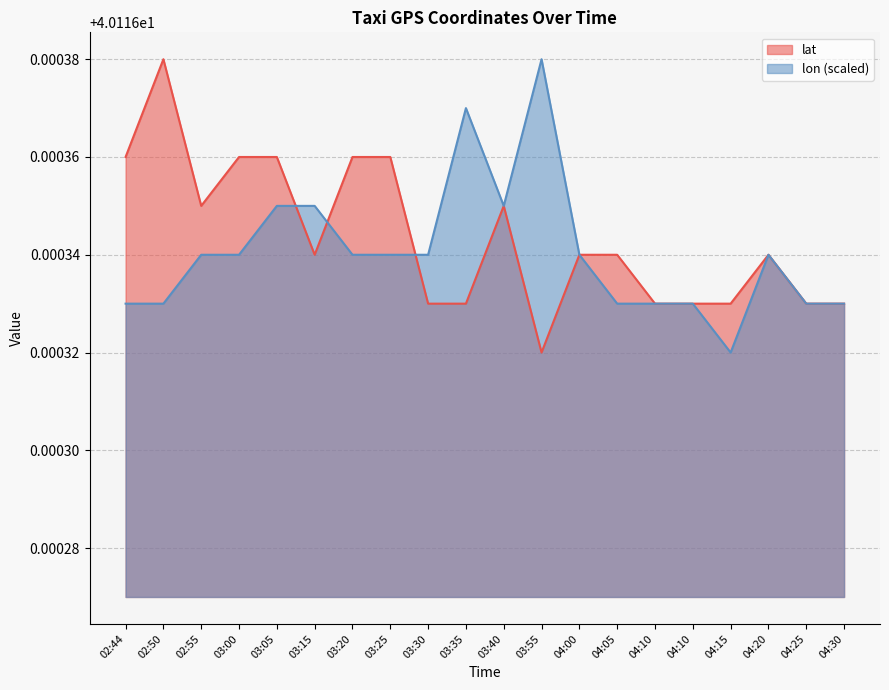

Is it true that lat equals 40.1 at 03:20?

True